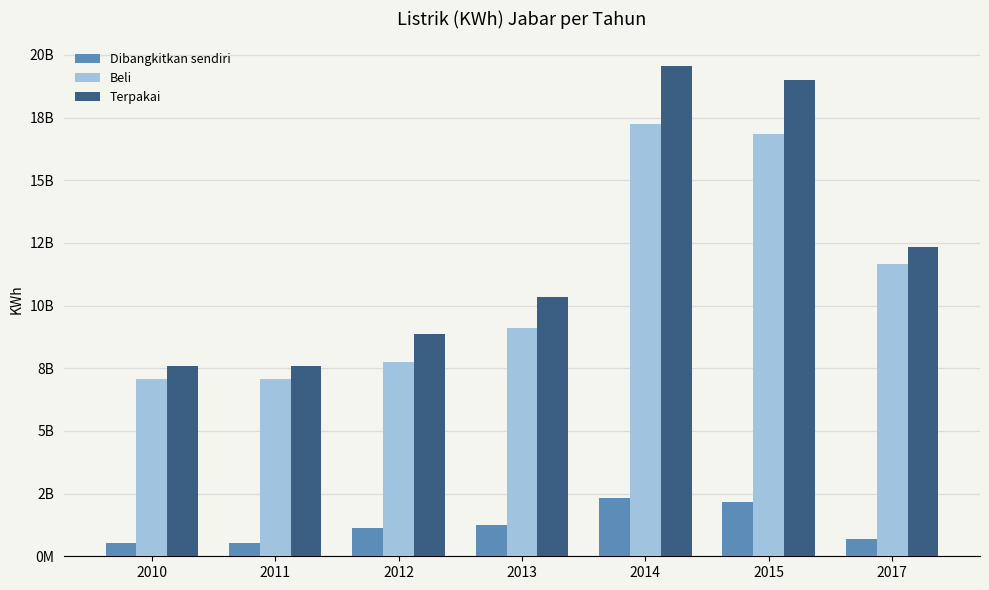

At which category is the sum across all series the highest?

2014